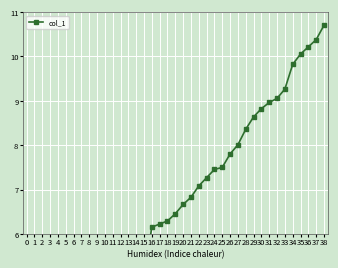

Read the value at 24.

7.5